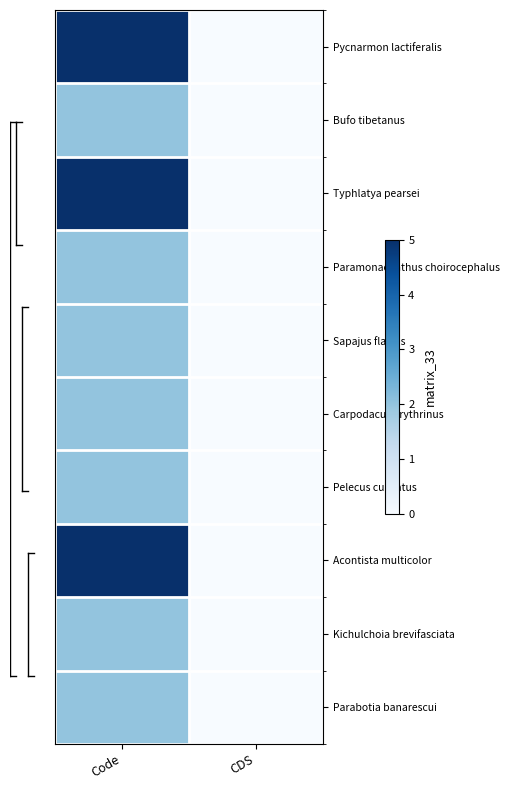

Count the number of data series in this chart.

10